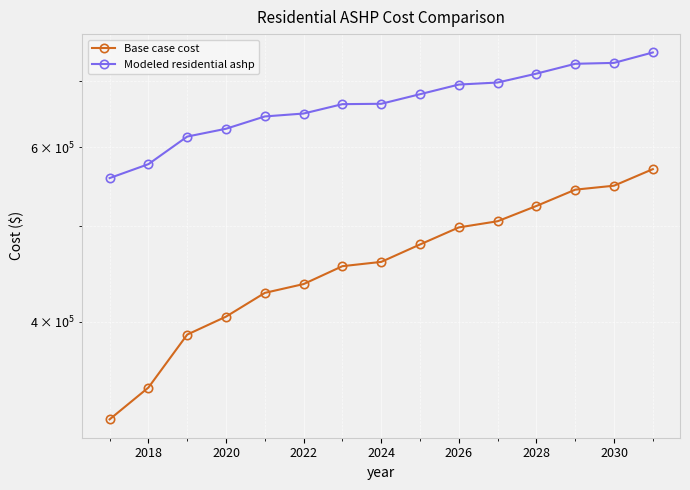

What is the average value of the Base case cost series?

460205.0